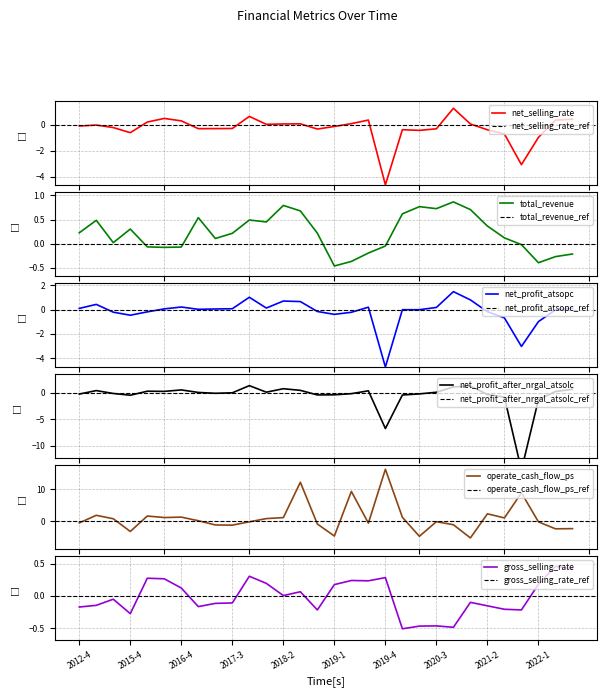

What is the difference between the total_revenue values at 2021-3 and 2019-1?

0.6